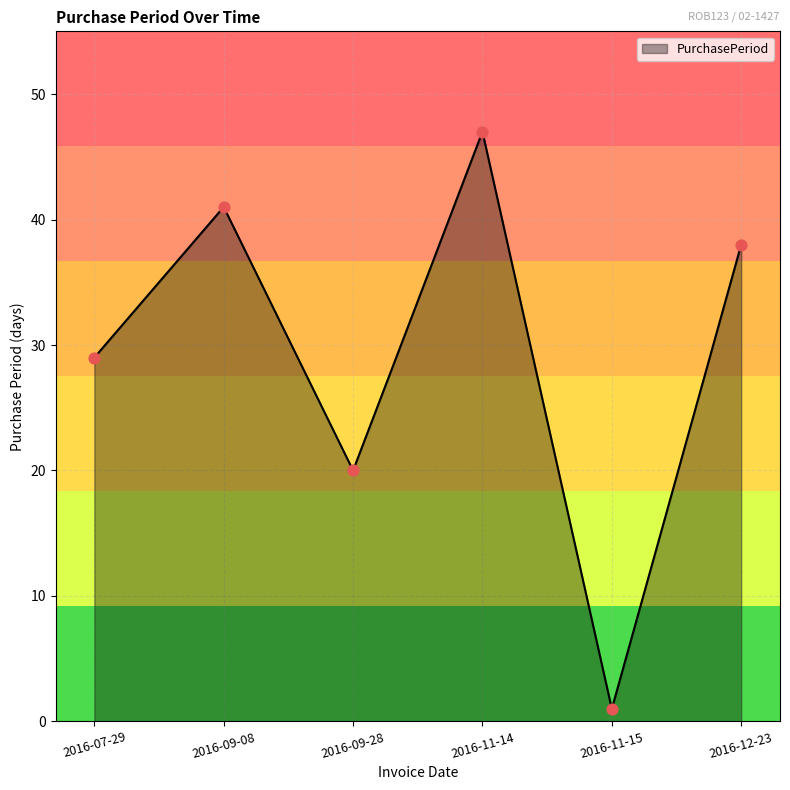

What is the change in value from 2016-09-08 to 2016-12-23?

-3